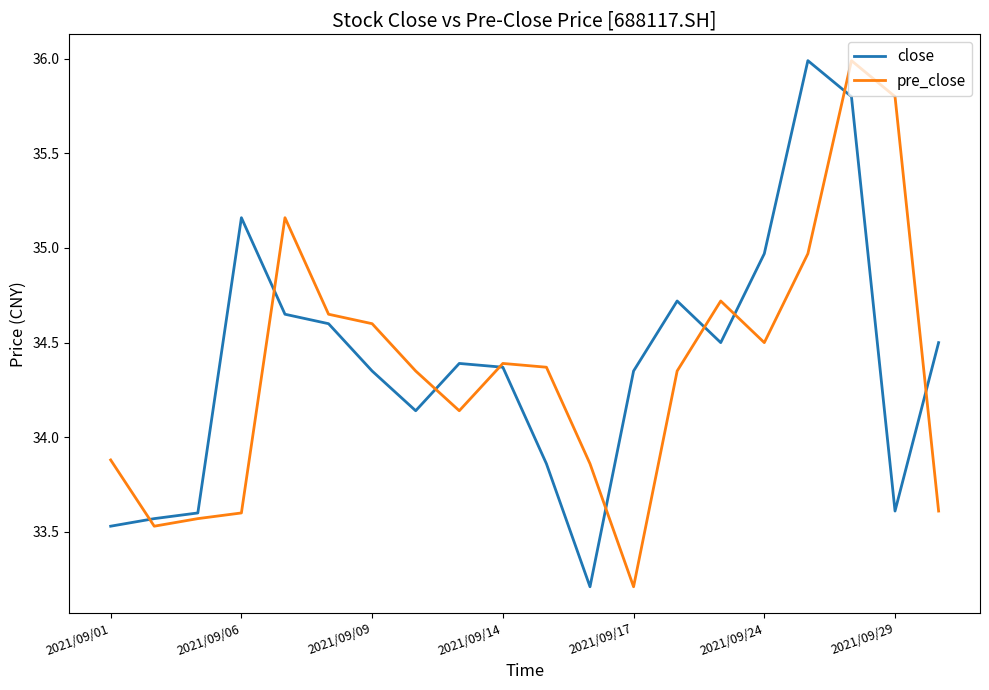

What is the maximum value for close?

36.0